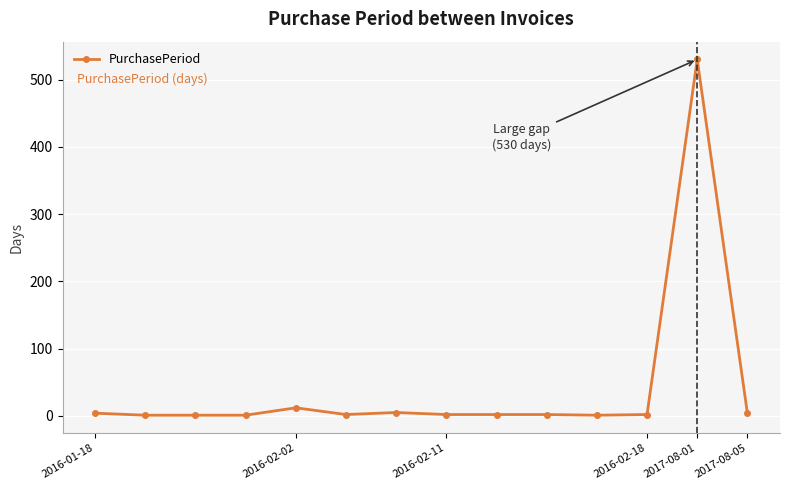

What is the greatest value displayed?

530